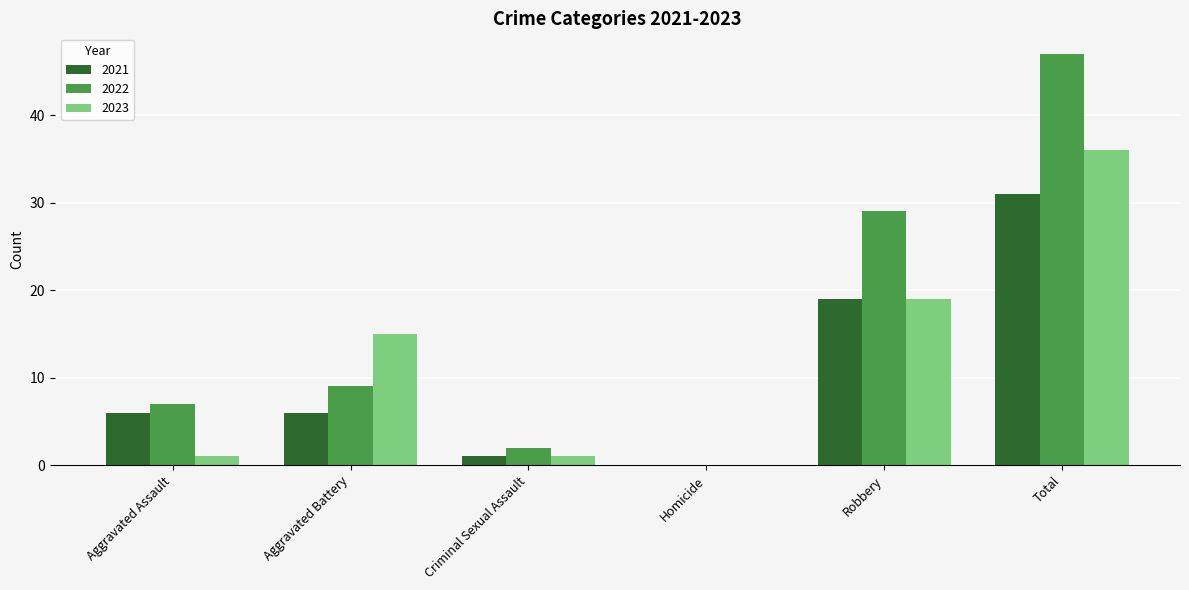

True or false: 2022 has a value of 0 at Homicide.

True